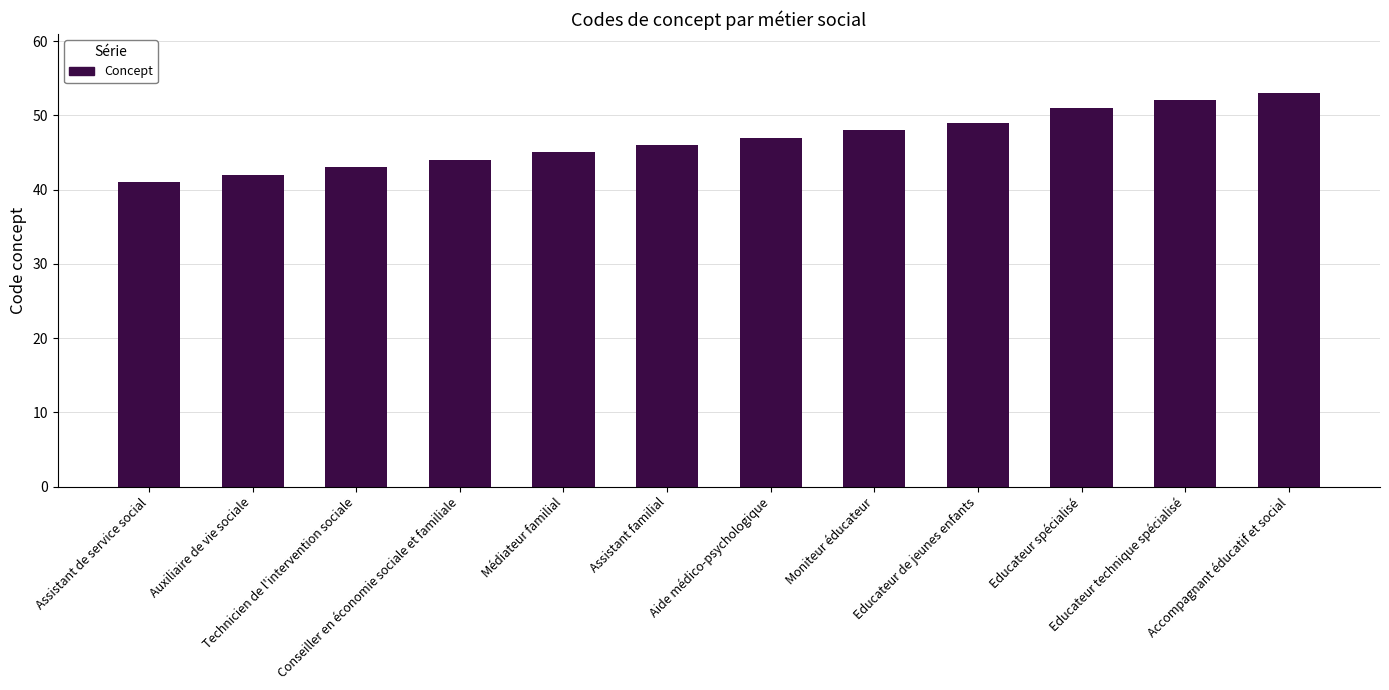

What is the value of the 1st bar from the left?

41